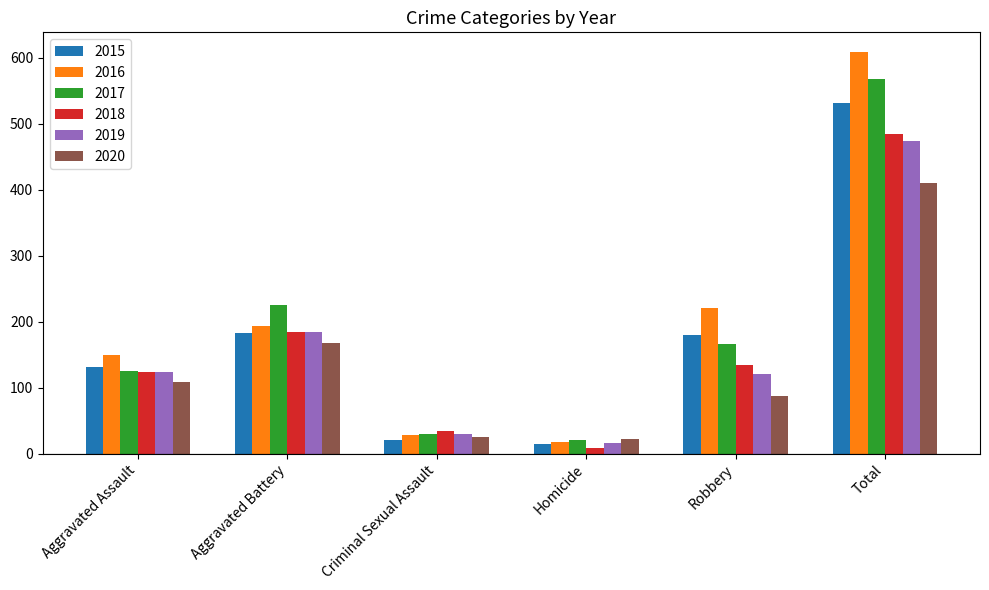

Reading left to right, what are all the values shown in this chart?

2015: 132	183	21	15	180	531
2016: 149	193	28	18	220	608
2017: 126	226	30	20	166	568
2018: 124	184	35	8	134	485
2019: 124	184	30	16	120	474
2020: 108	168	25	22	87	410